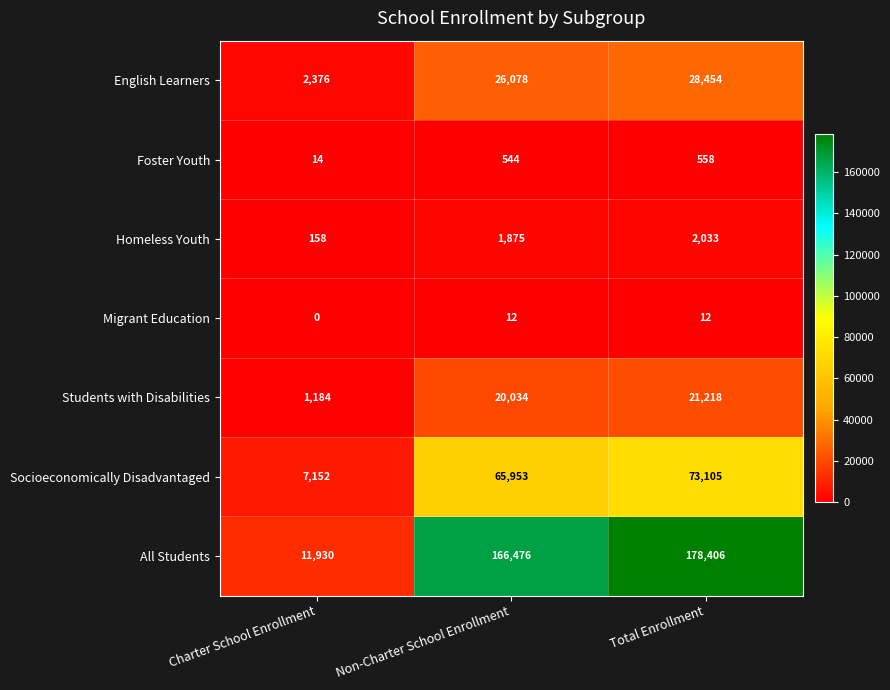

Is it true that All Students equals 8317 at Charter School Enrollment?

False